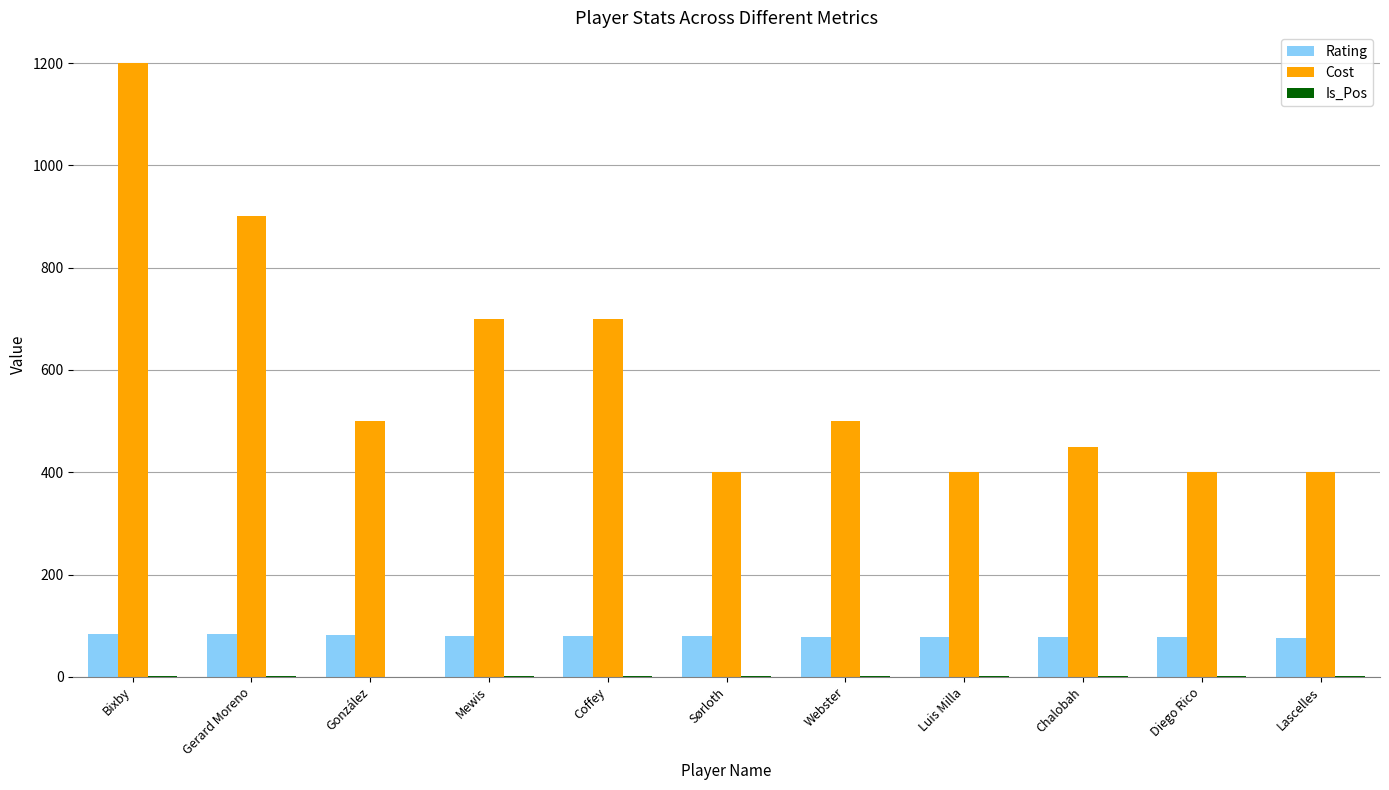

The Cost series shows 400 at Lascelles. True or false?

True